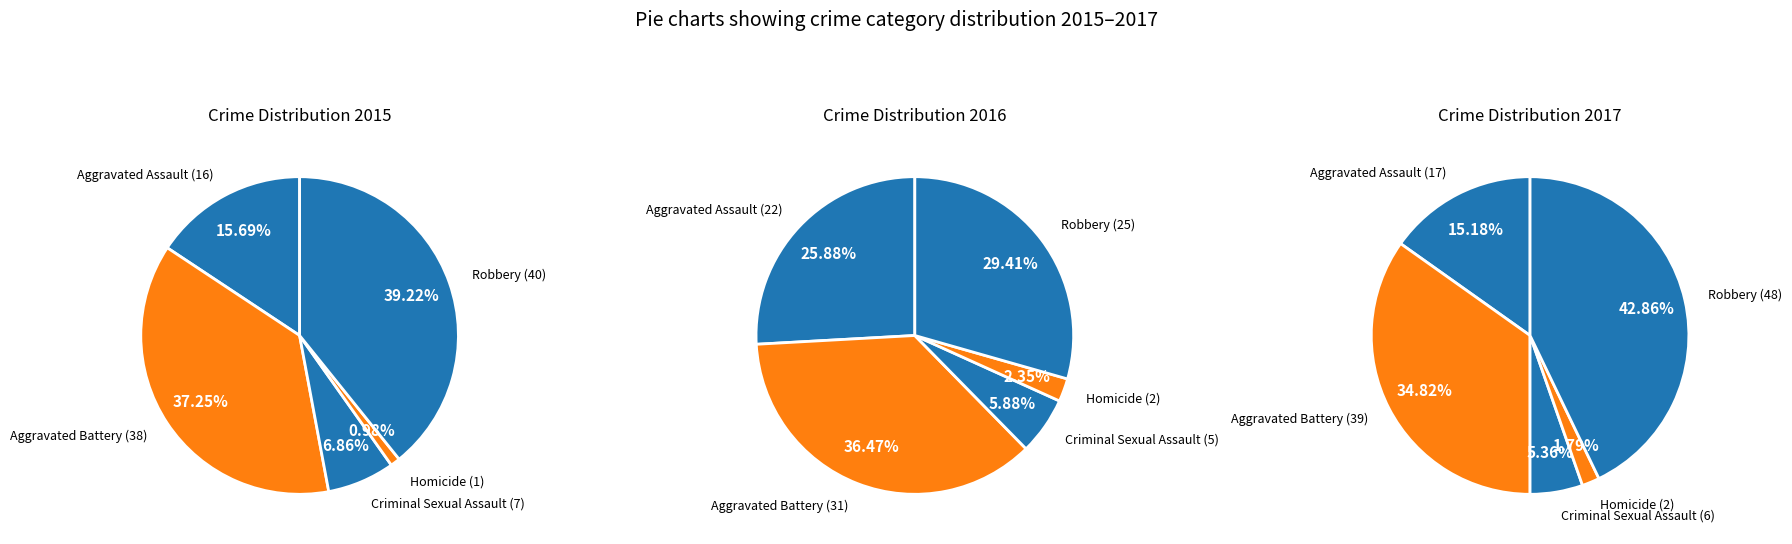

How many slices are in this pie chart?

5